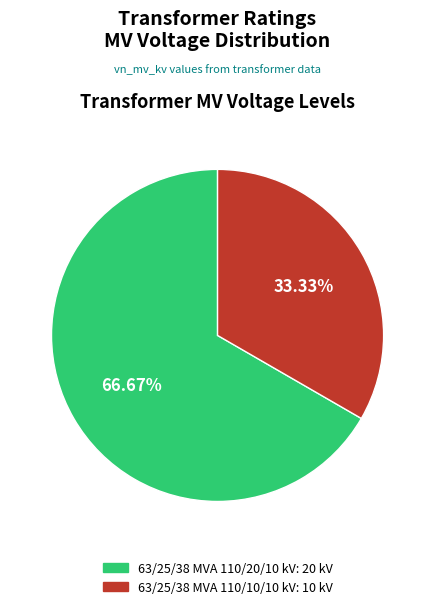

Does 63/25/38 MVA 110/20/10 kV account for over 50% of the chart?

Yes